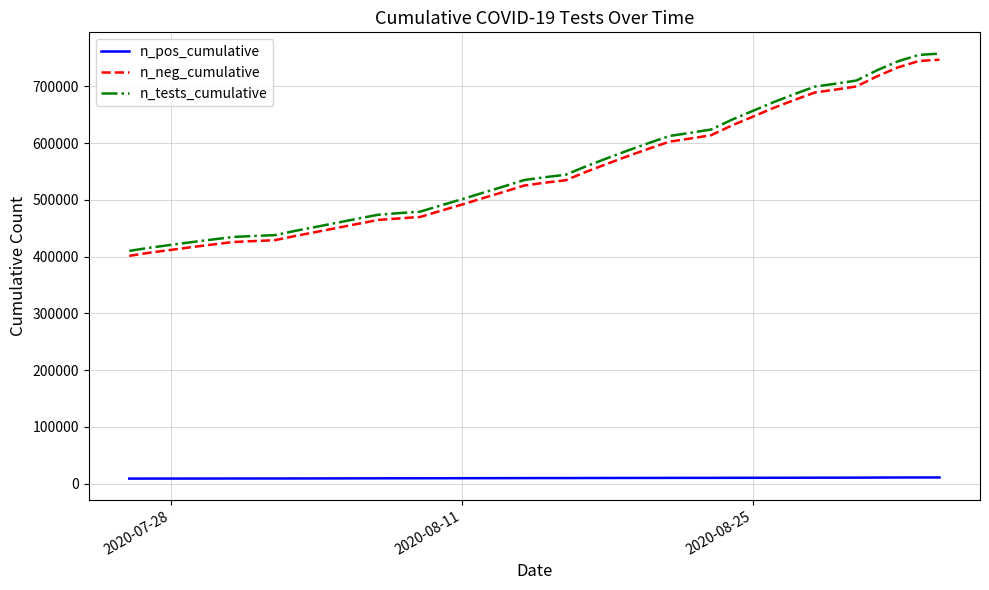

What is the greatest value displayed?

757782